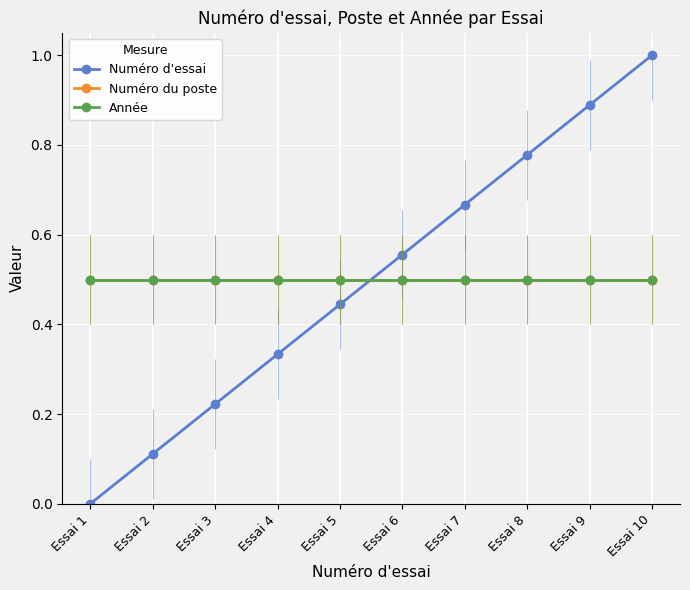

What are all the series names shown in the legend?

Numéro d'essai, Numéro du poste, Année